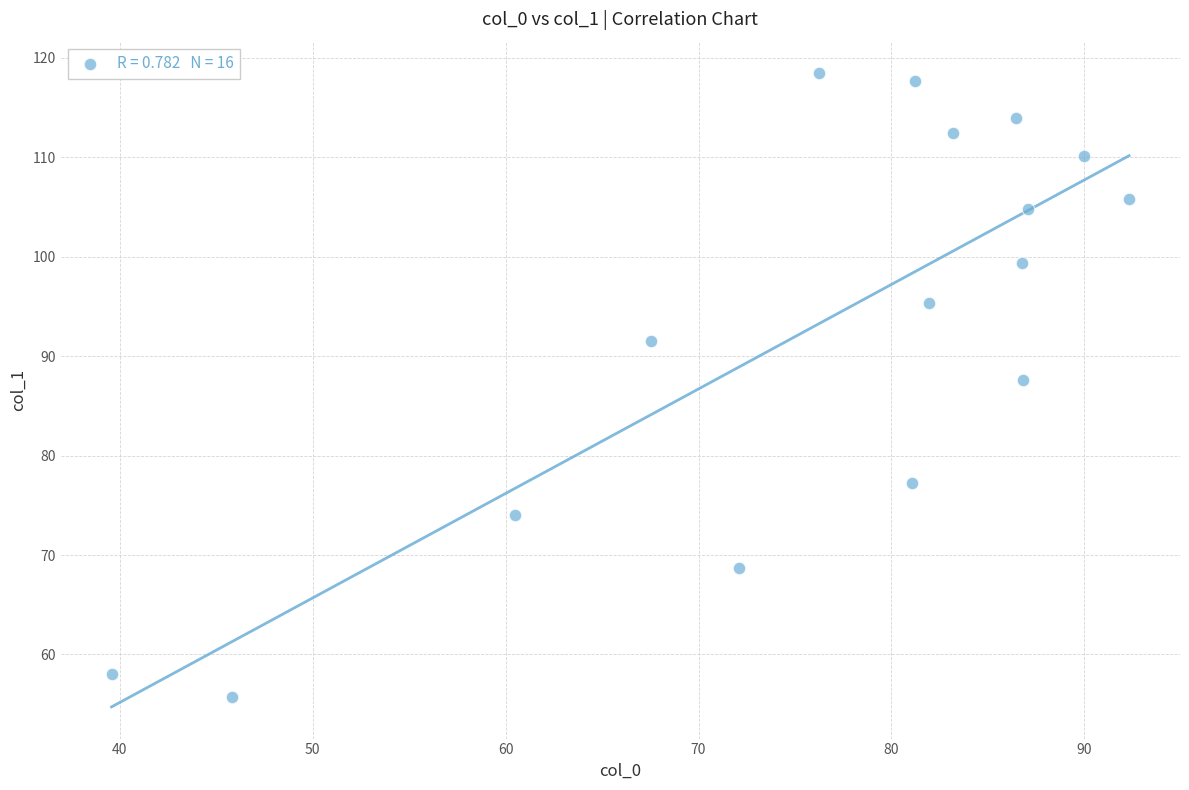

What is the range of Y values (max minus min)?

62.7